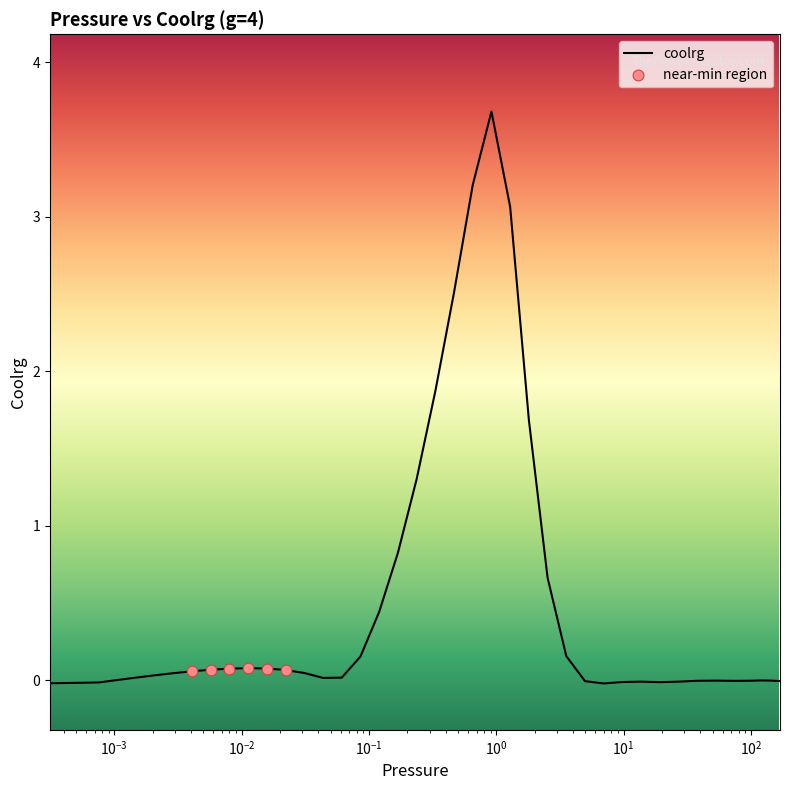

What is the change in value from 0.0020704 to 0.3315485?

+1.8